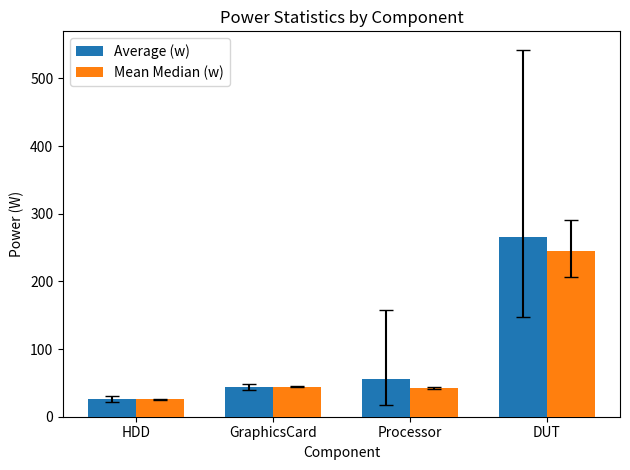

What is the average value of the Mean Median (w) series?

89.3